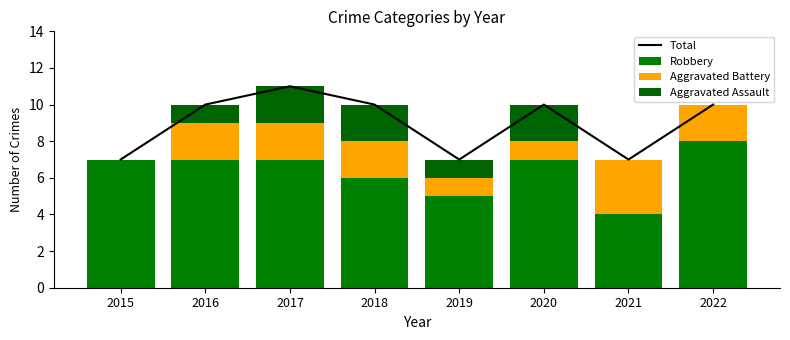

How many categories are shown in the chart?

8